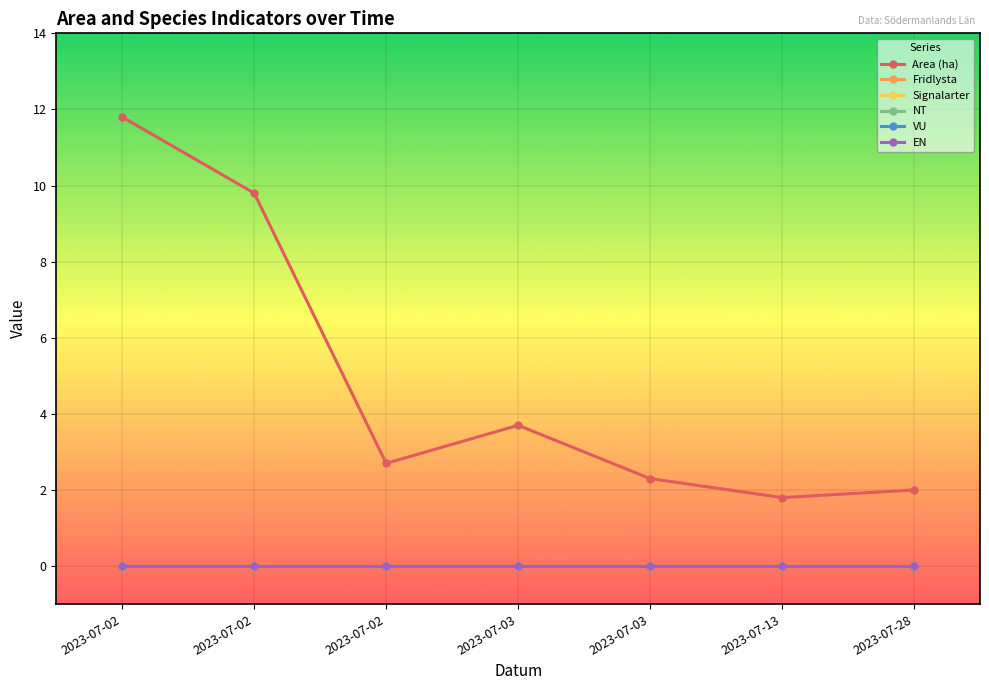

How many lines are shown in the chart?

6